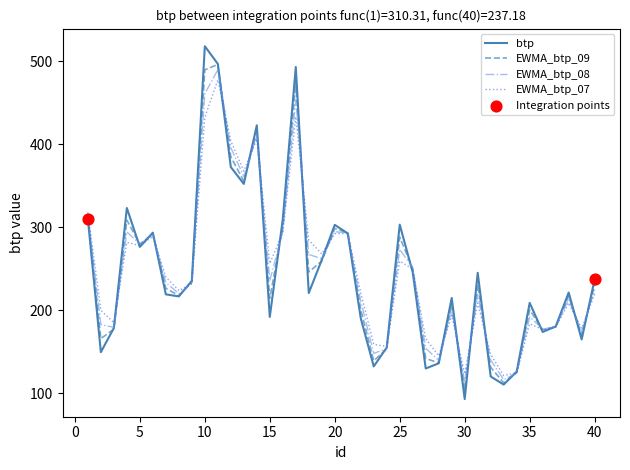

Which series has the widest spread of values?

btp